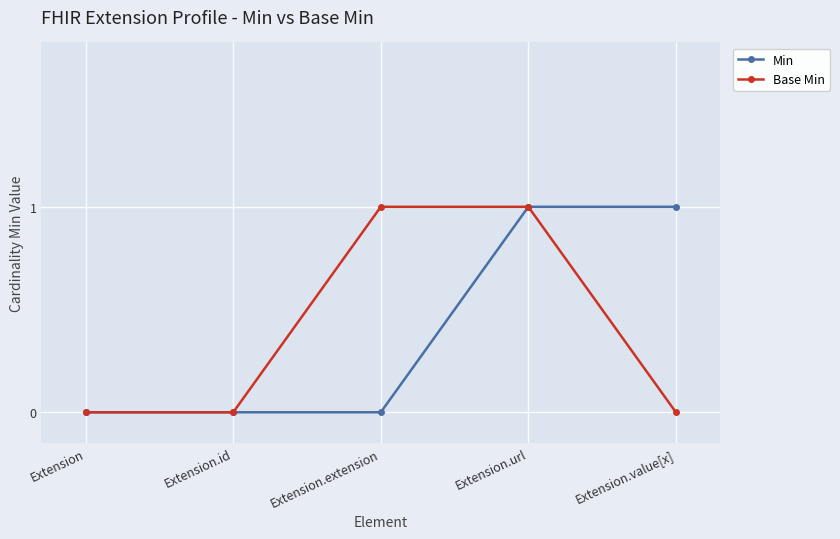

What is the sum of all Min values?

2